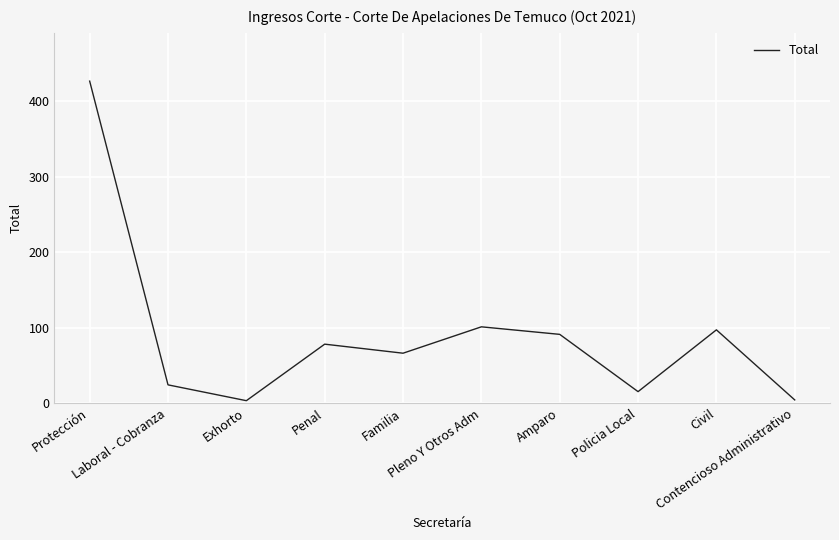

What position from the right is Exhorto?

8